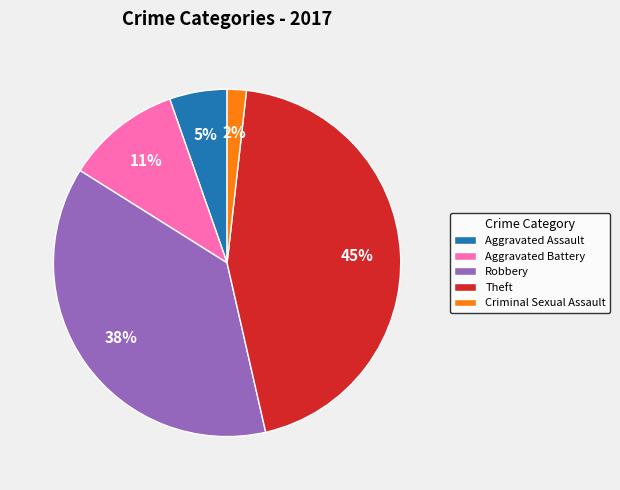

To the nearest percent, what portion does Aggravated Assault represent?

5%